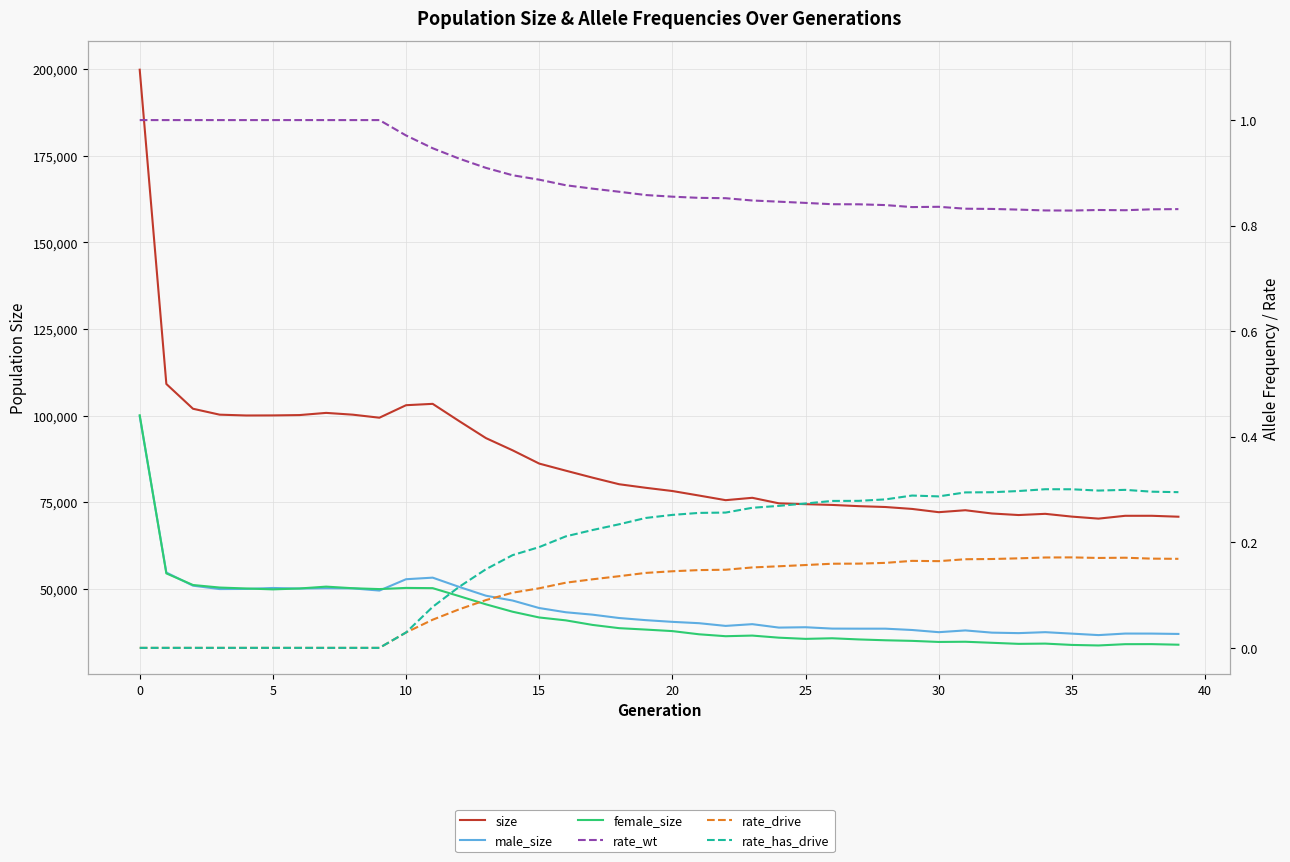

What is the approximate value of rate_has_drive at 32?

0.3